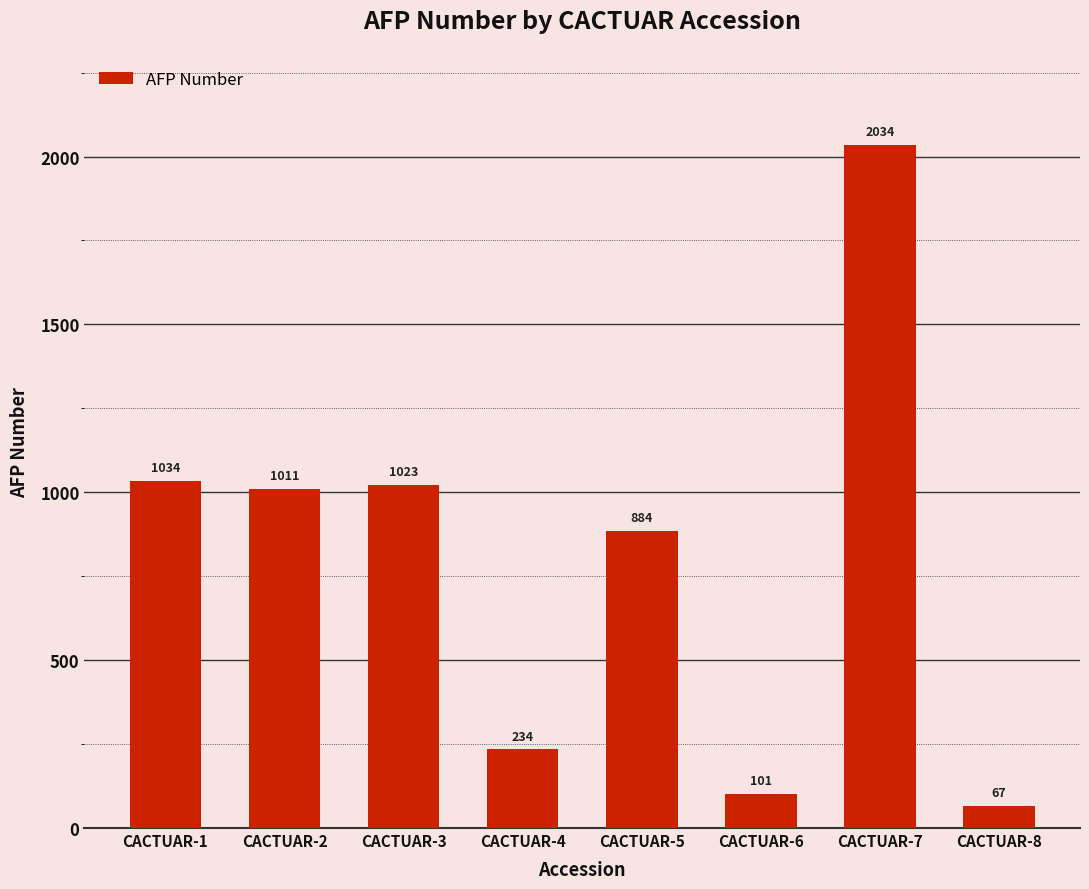

The chart shows a value of 1675 at CACTUAR-2. True or false?

False